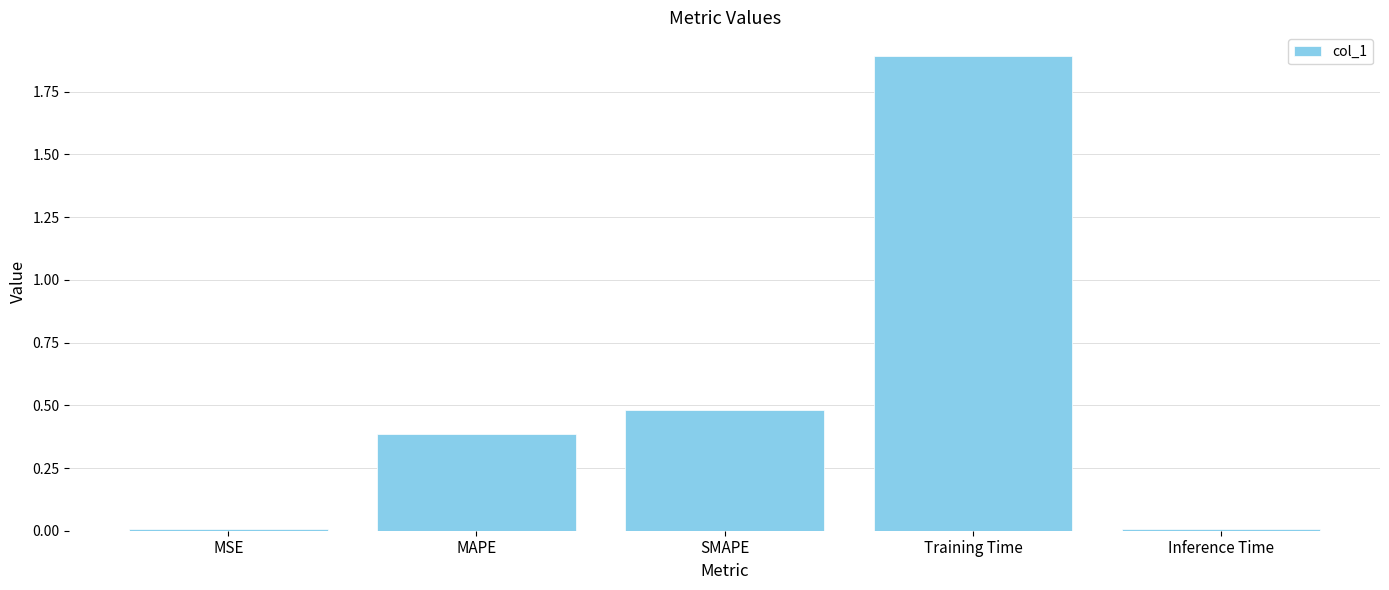

What is the greatest value displayed?

1.9